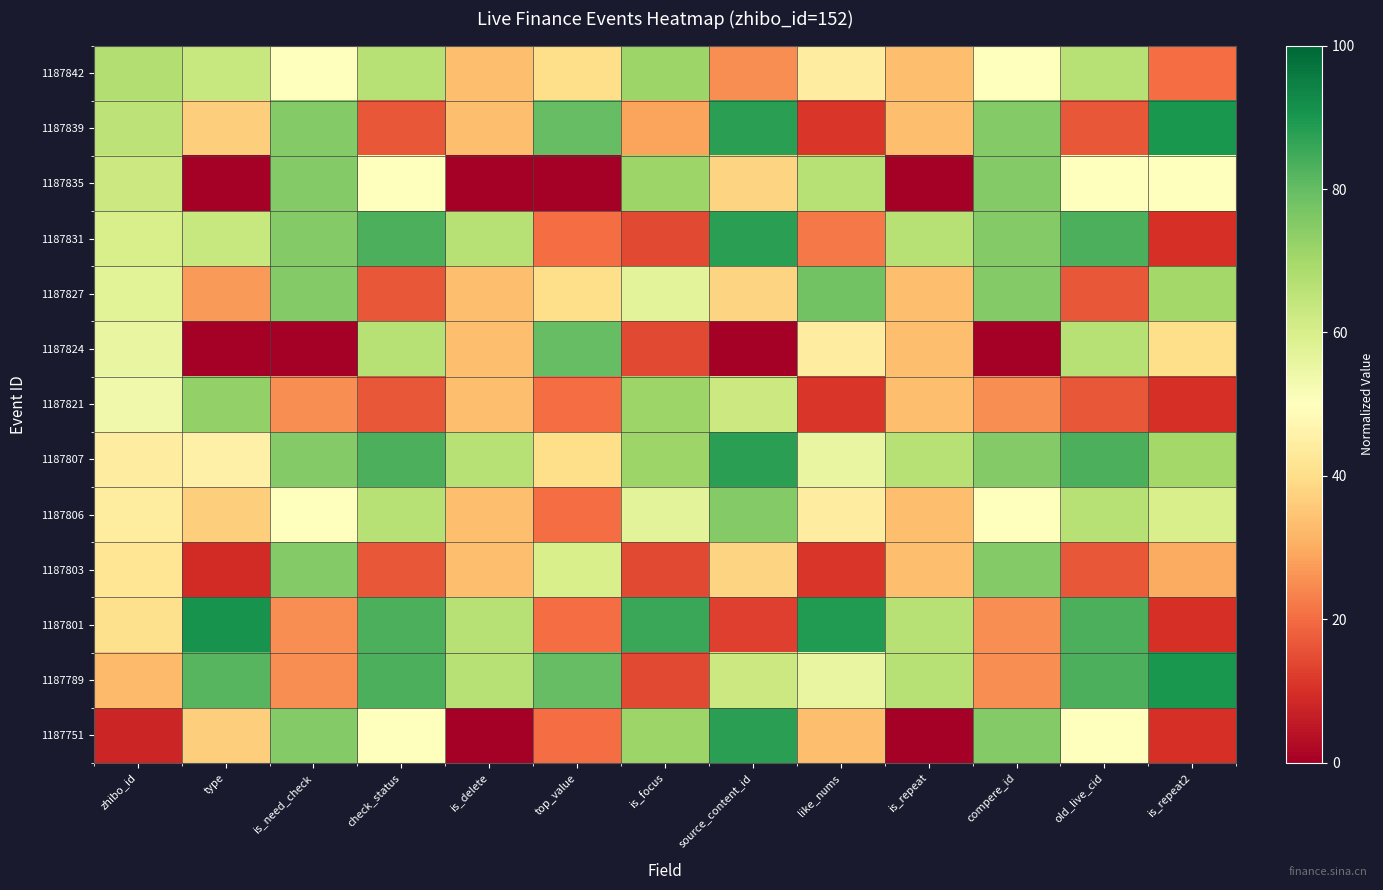

Which has a higher value, is_repeat or zhibo_id?

zhibo_id